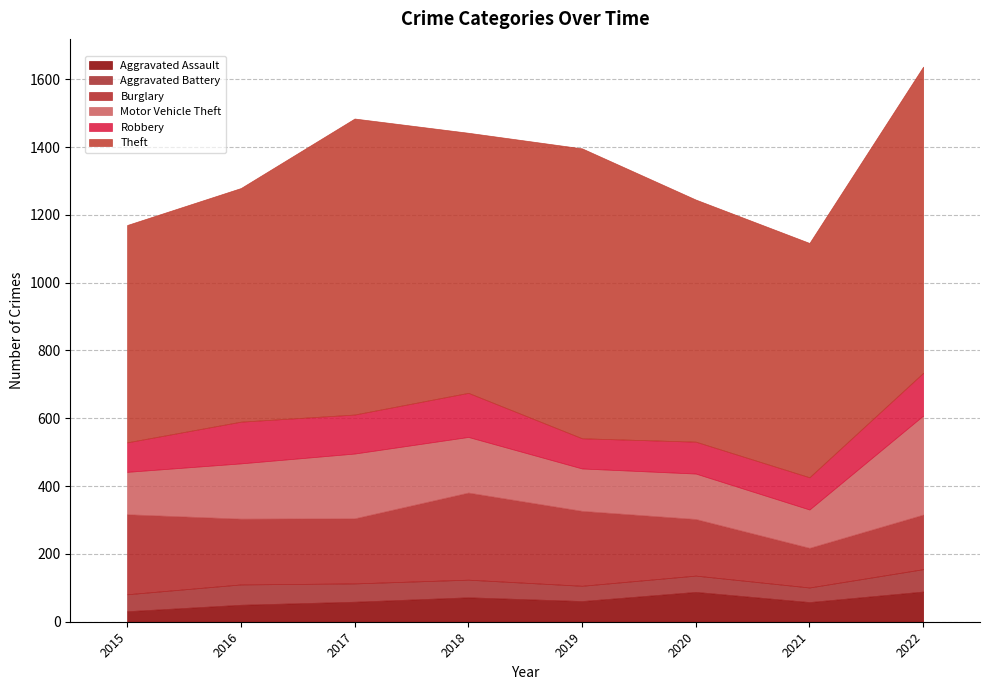

Which category has the highest value across all series?

2022